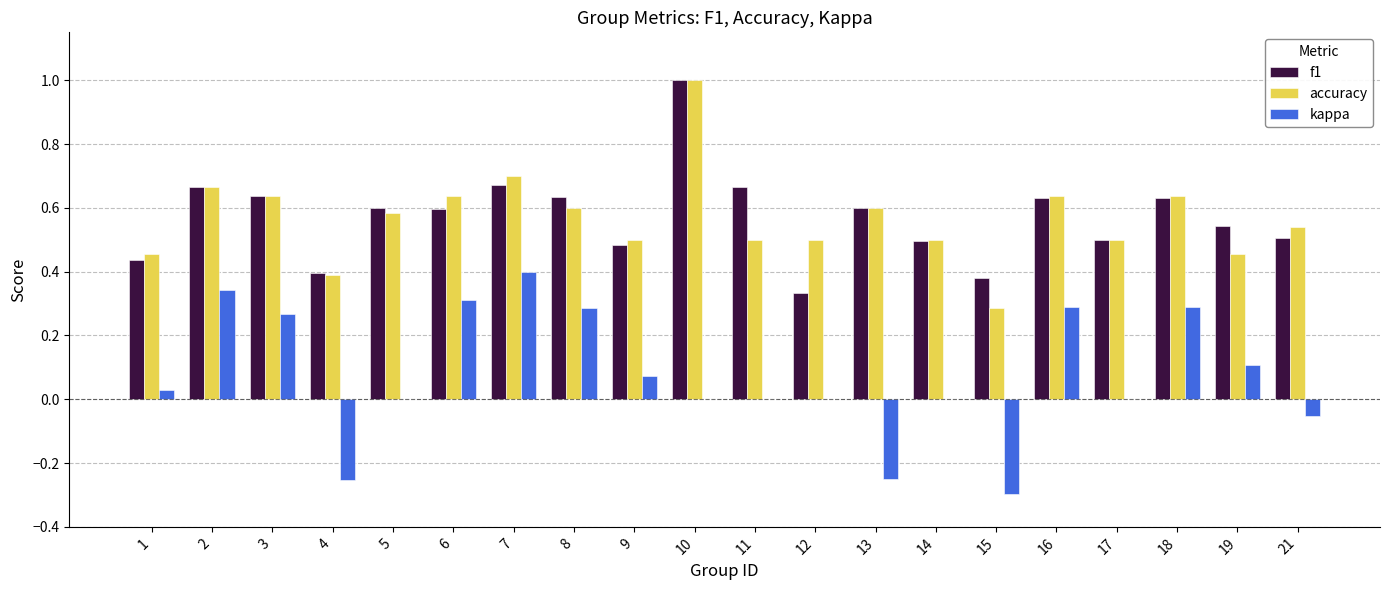

Is it true that accuracy equals 0.3 at 3?

False